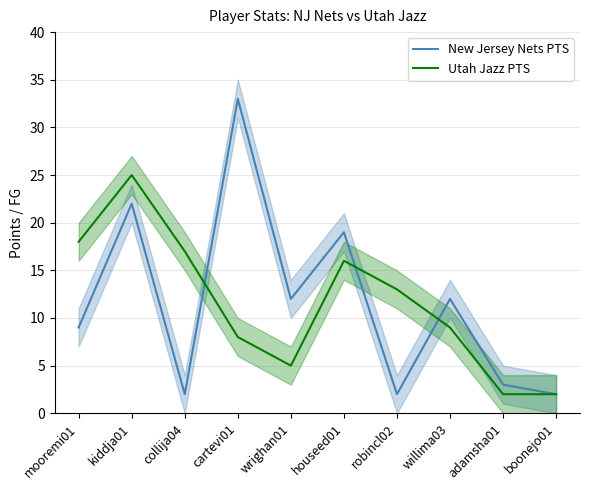

What is the total value across all series at kiddja01?

47